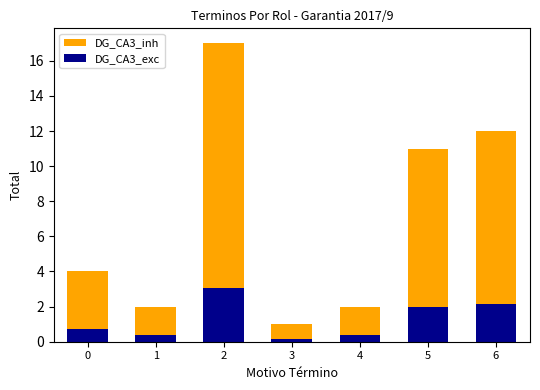

The DG_CA3_inh series shows 0.6 at 3. True or false?

False